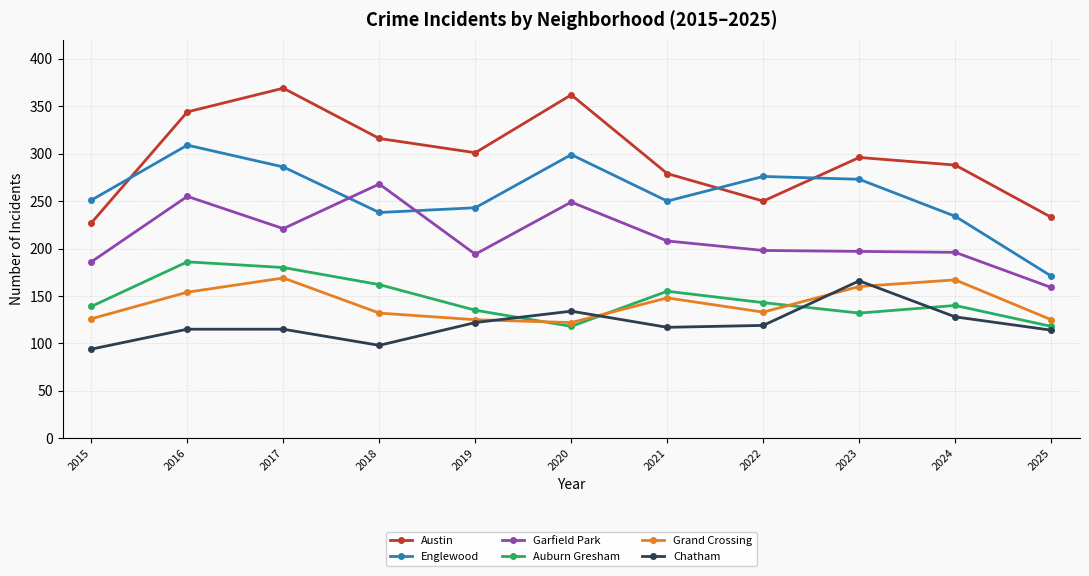

At 2017, list the series in order from smallest to largest.

Chatham, Grand Crossing, Auburn Gresham, Garfield Park, Englewood, Austin